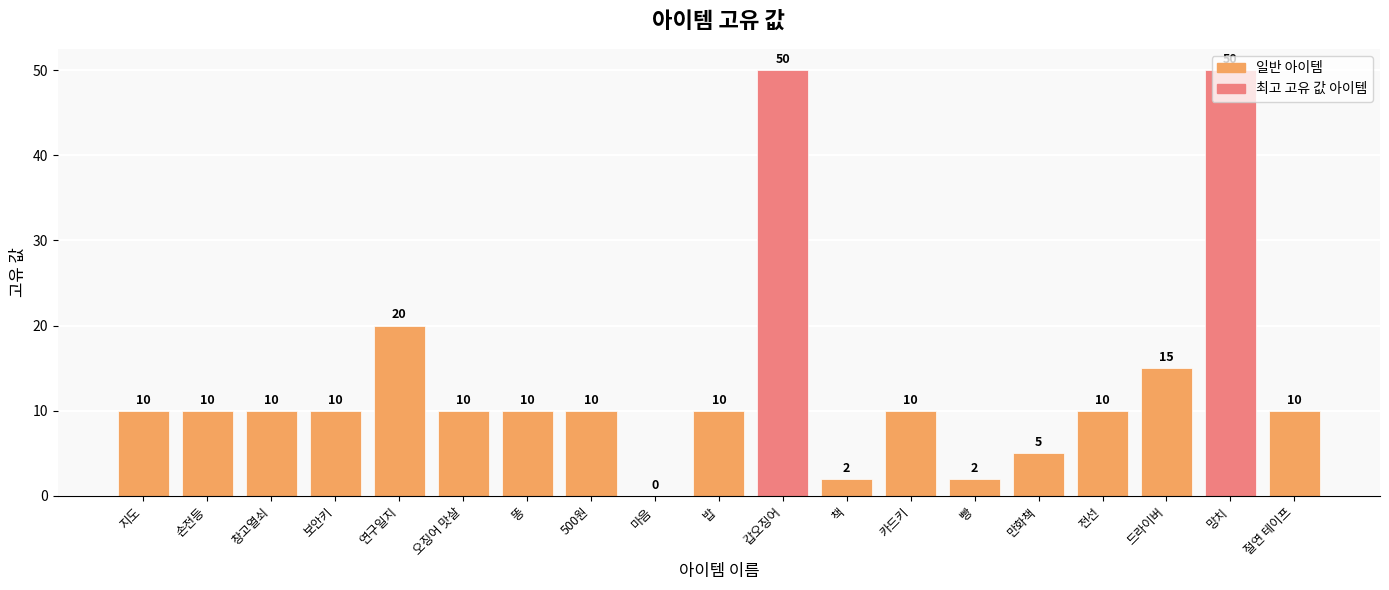

True or false: the data shows 21 at 마음.

False